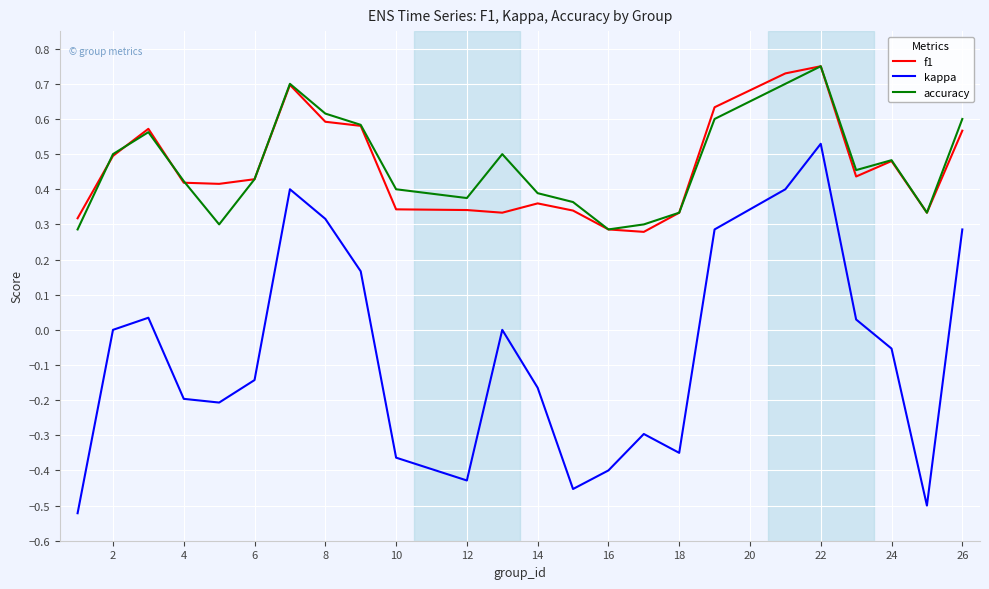

What are all the series names shown in the legend?

f1, kappa, accuracy